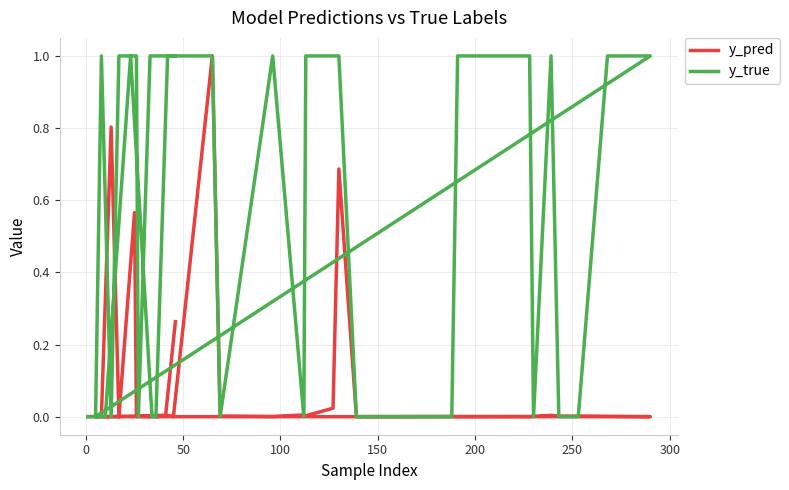

List the series in order of their peak value, highest first.

y_pred, y_true